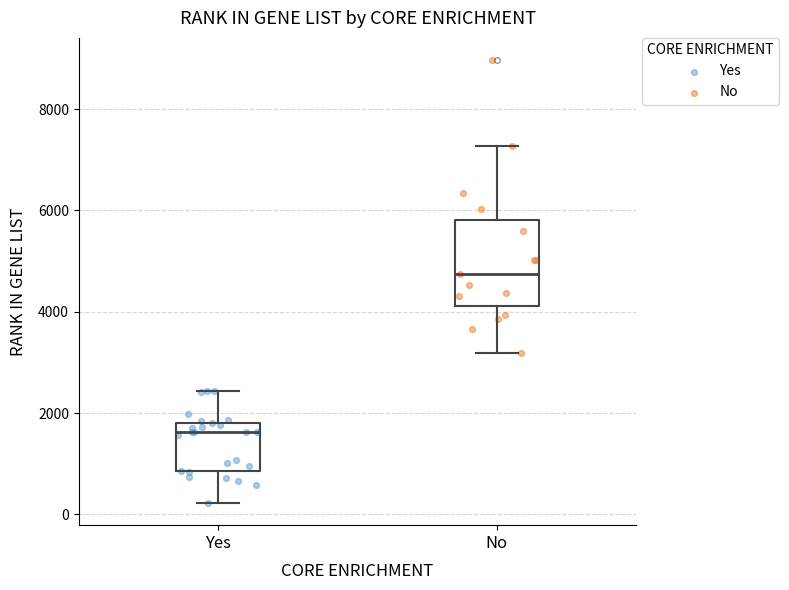

Reading left to right, read every box against the y-axis: the position of its median line, the range the box covers, and the ends of its whiskers. The values are not printed on the chart, so give them approximately, as read against the axis.

Yes: median 1600, box 800 to 1800, whiskers 200 to 2400
No: median 4800, box 4200 to 5800, whiskers 3200 to 7200